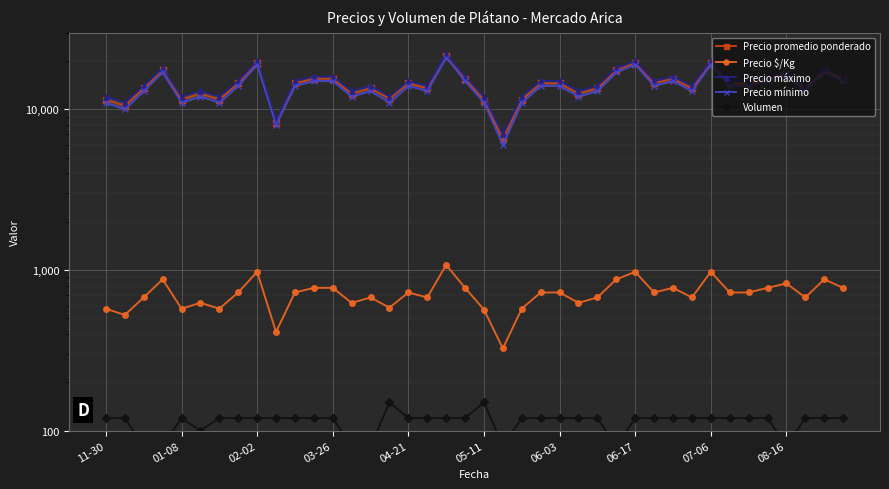

Reading left to right, list all the values displayed in this chart.

Precio promedio ponderado: 11500	10500	13500	17500	11500	12500	11500	14500	19500	8250	14500	15500	15500	12500	13500	11667	14500	13500	21500	15500	11333	6500	11500	14500	14500	12500	13500	17500	19500	14500	15500	13500	19500	14500	14500	15500	16500	13500	17500	15500
Precio $/Kg: 575	525	675	875	575	625	575	725	975	412	725	775	775	625	675	583	725	675	1075	775	567	325	575	725	725	625	675	875	975	725	775	675	975	725	725	775	825	675	875	775
Precio máximo: 12000	11000	14000	18000	12000	13000	12000	15000	20000	8500	15000	16000	16000	13000	14000	12000	15000	14000	22000	16000	12000	7000	12000	15000	15000	13000	14000	18000	20000	15000	16000	14000	20000	15000	15000	16000	17000	14000	18000	16000
Precio mínimo: 11000	10000	13000	17000	11000	12000	11000	14000	19000	8000	14000	15000	15000	12000	13000	11000	14000	13000	21000	15000	11000	6000	11000	14000	14000	12000	13000	17000	19000	14000	15000	13000	19000	14000	14000	15000	16000	13000	17000	15000
Volumen: 120	120	80	80	120	100	120	120	120	120	120	120	120	80	80	150	120	120	120	120	150	80	120	120	120	120	120	80	120	120	120	120	120	120	120	120	80	120	120	120